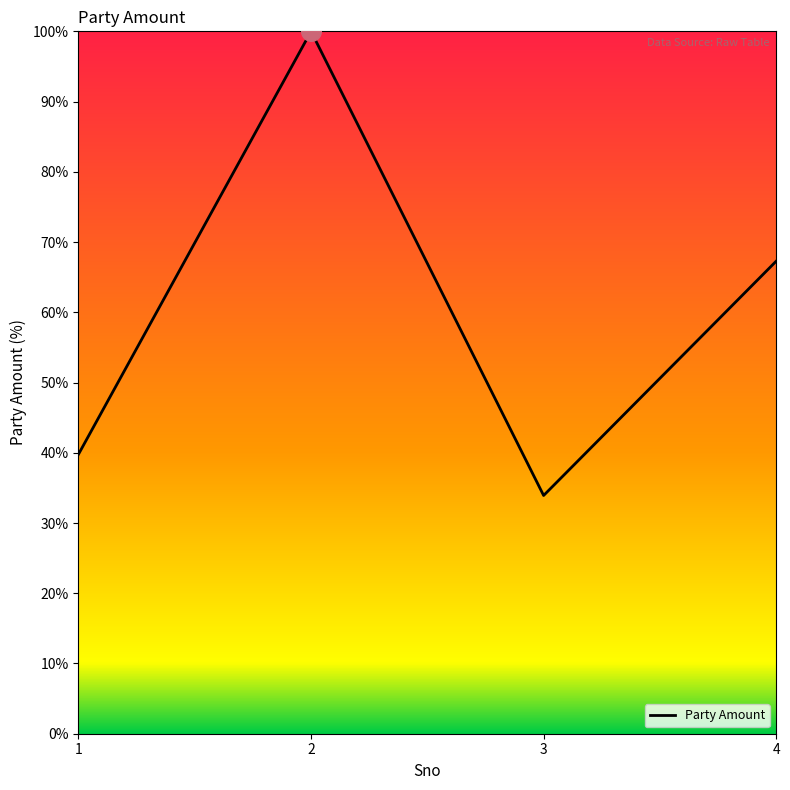

What is the change in value from 2 to 3?

-66.1